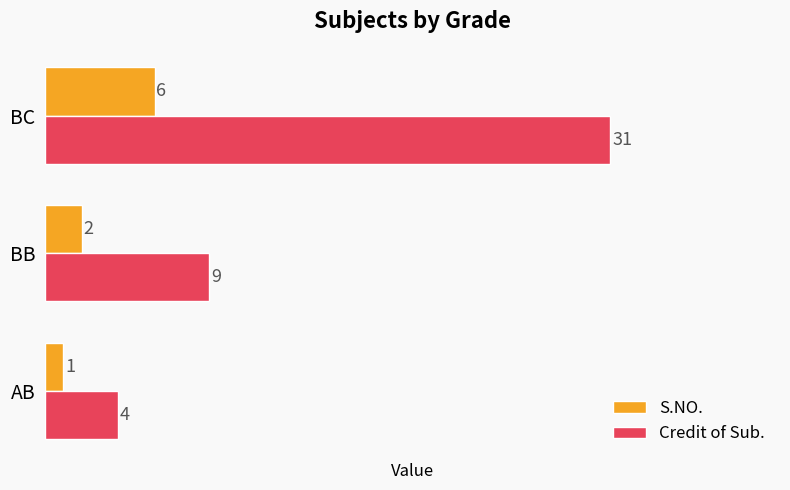

What is the difference between the maximum and minimum values in the S.NO. series?

5